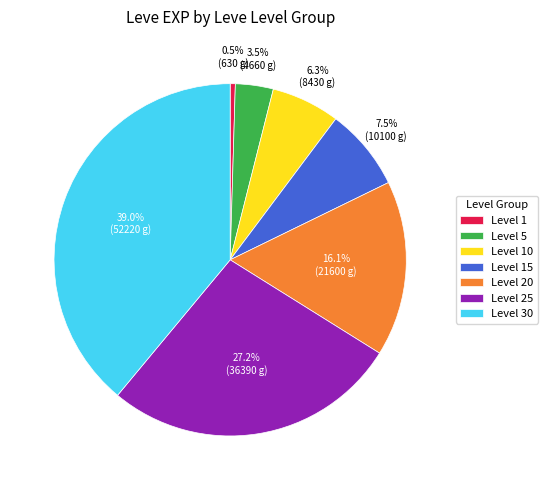

Rank the categories by value from lowest to highest.

Level 1, Level 5, Level 10, Level 15, Level 20, Level 25, Level 30